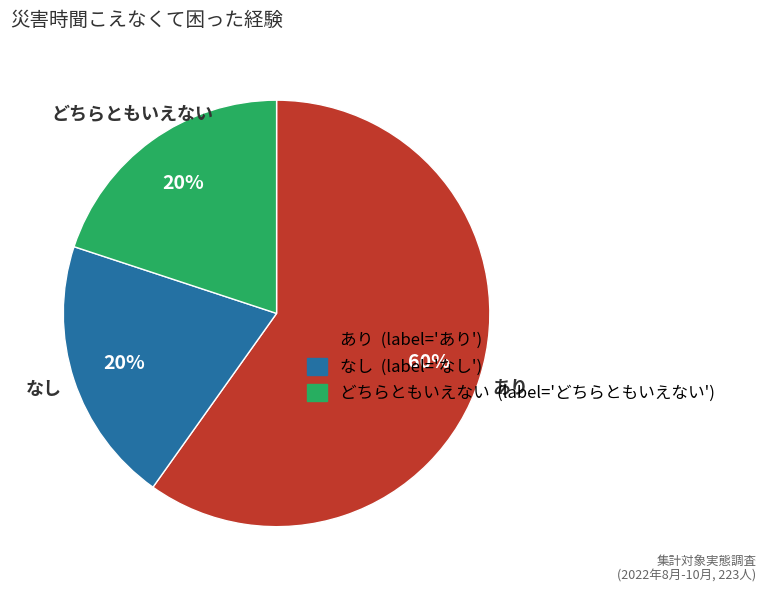

Which category has the biggest portion of the pie?

あり